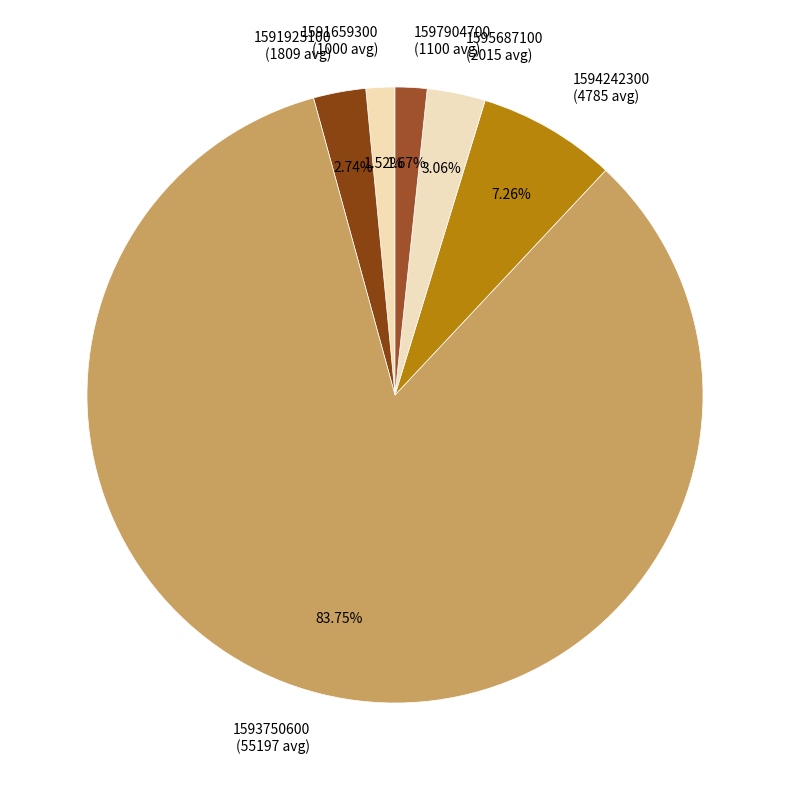

To the nearest percent, what is the difference between the largest and smallest slice percentages?

82%